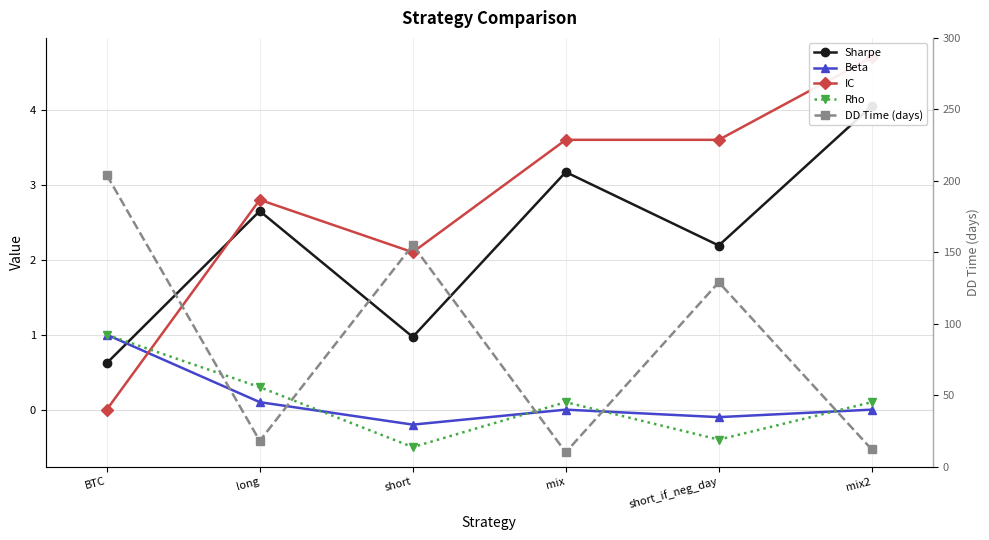

Reading left to right, what are all the values shown in this chart?

Sharpe: 0.6	2.6	1.0	3.2	2.2	4.0
Beta: 1.0	0.1	-0.2	0.0	-0.1	0.0
IC: 0.0	2.8	2.1	3.6	3.6	4.7
Rho: 1.0	0.3	-0.5	0.1	-0.4	0.1
DD Time (days): 204.0	18.0	155.0	10.0	129.0	12.0